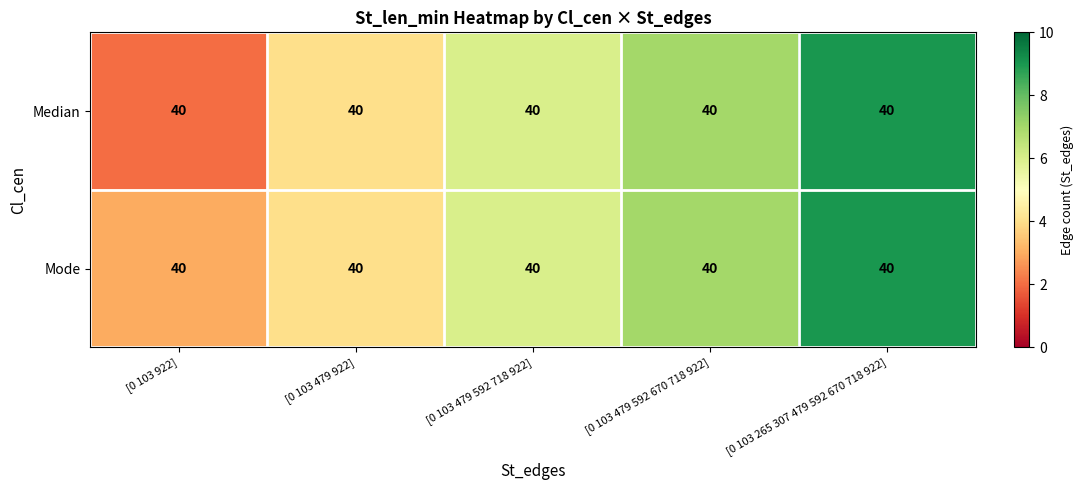

True or false: Mode has a value of 13 at [0 103 265 307 479 592 670 718 922].

False